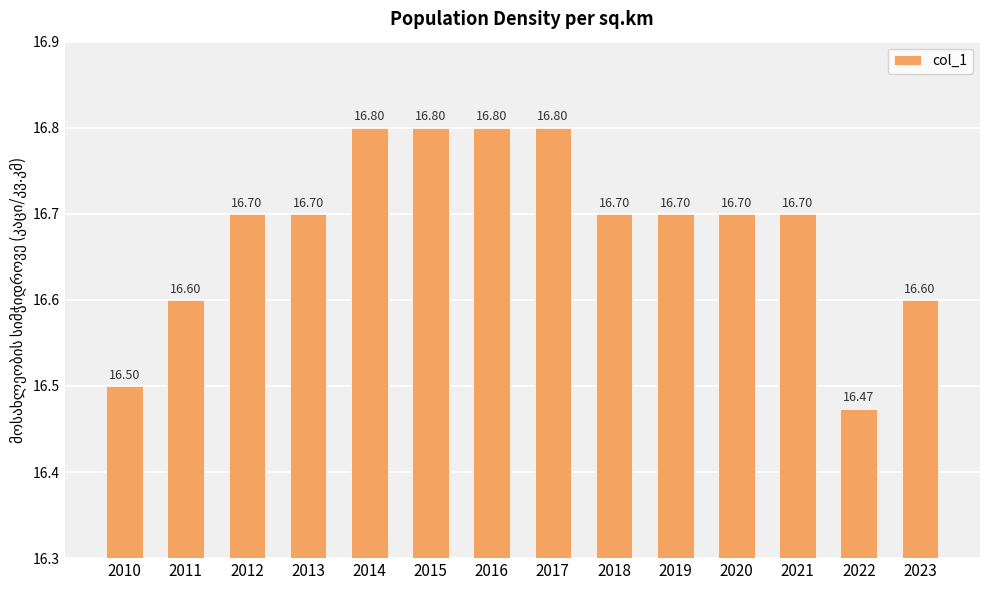

True or false: the data shows 4.8 at 2020.

False